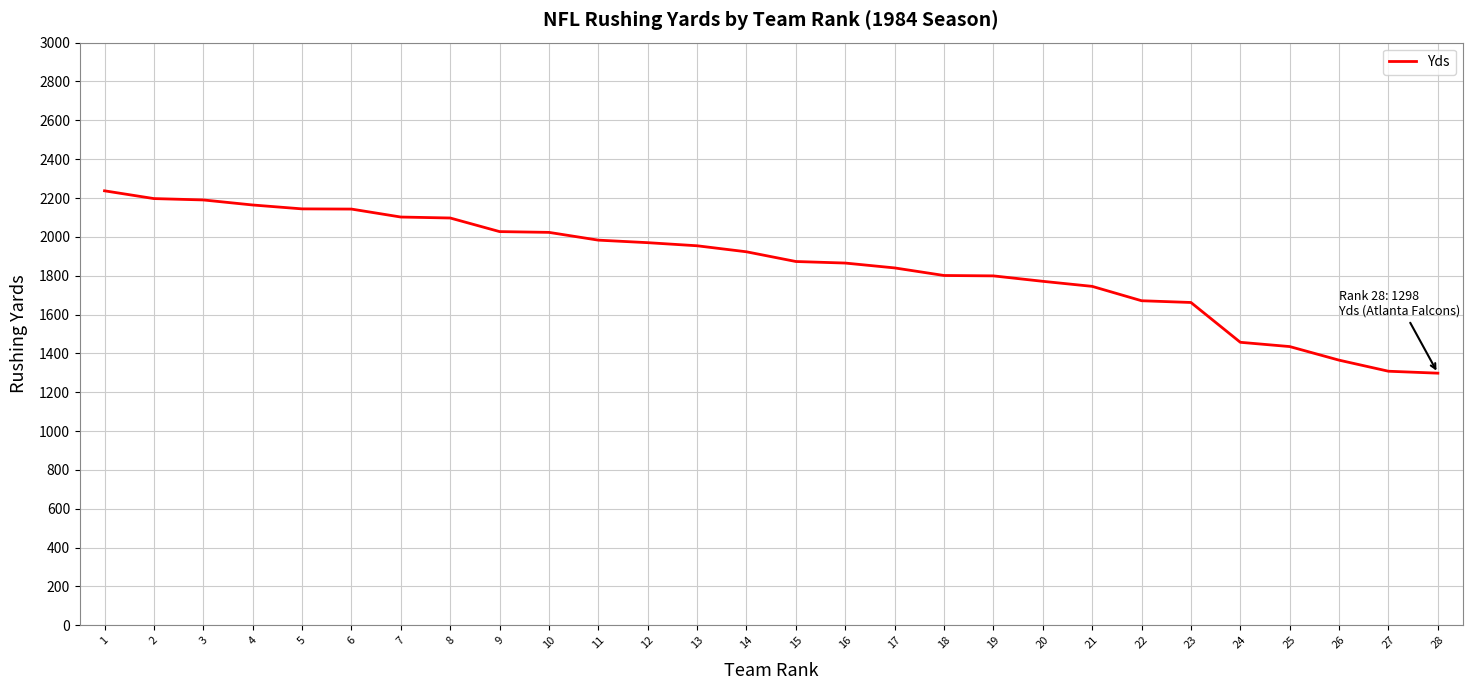

True or false: the data shows 1840 at 17.

True